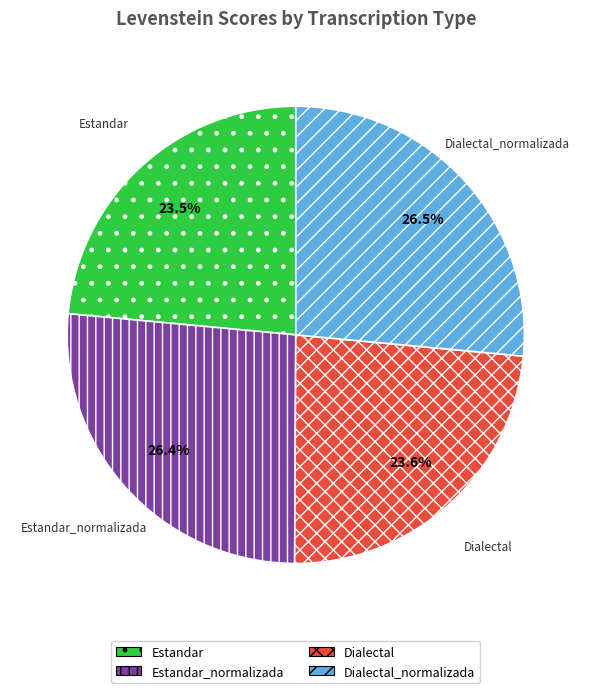

Is Estandar the majority of the pie?

No